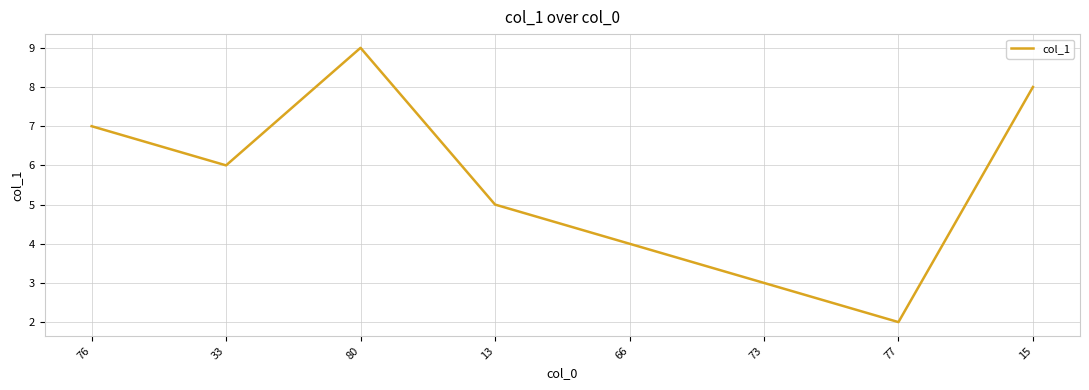

Reading right to left, extract all data points from this chart.

8	2	3	4	5	9	6	7